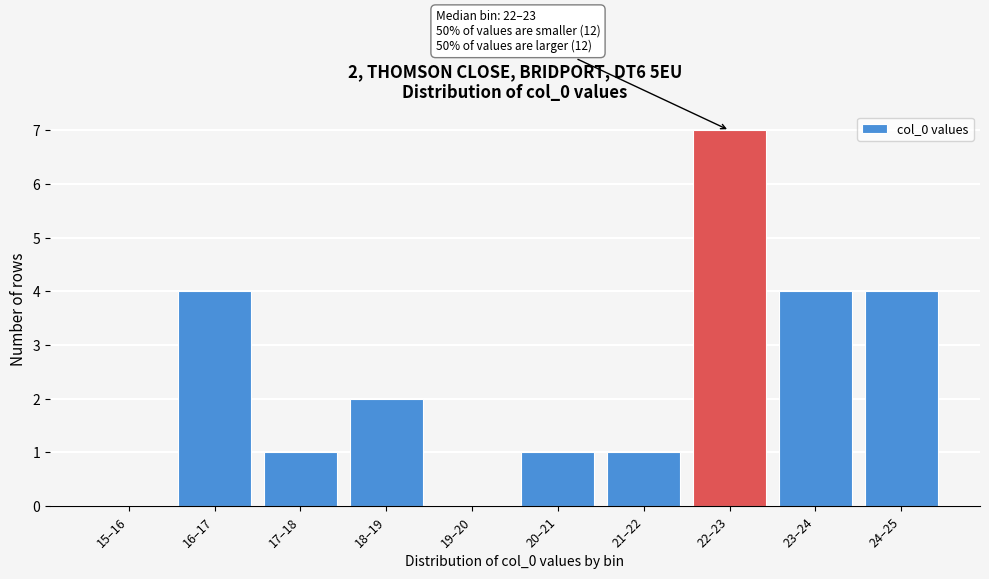

Reading right to left, what are all the values shown in this chart?

24–25=4	23–24=4	22–23=7	21–22=1	20–21=1	19–20=0	18–19=2	17–18=1	16–17=4	15–16=0